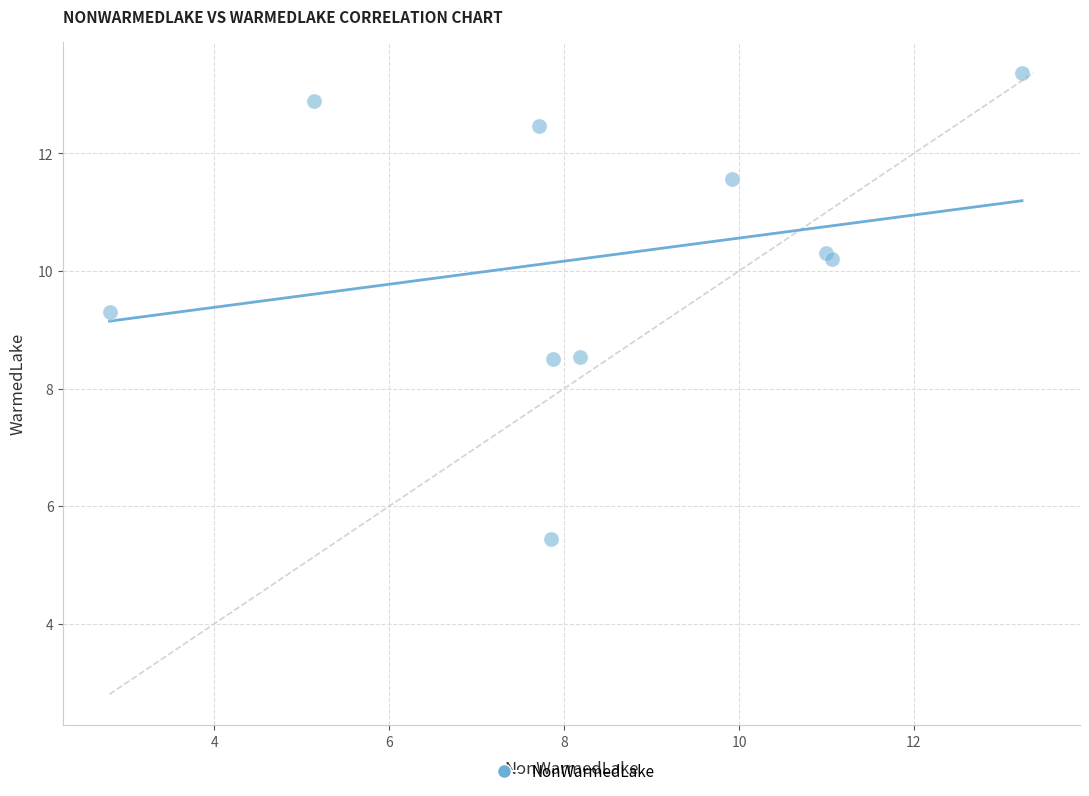

What Y value in the scatter plot is closest to 9?

9.3